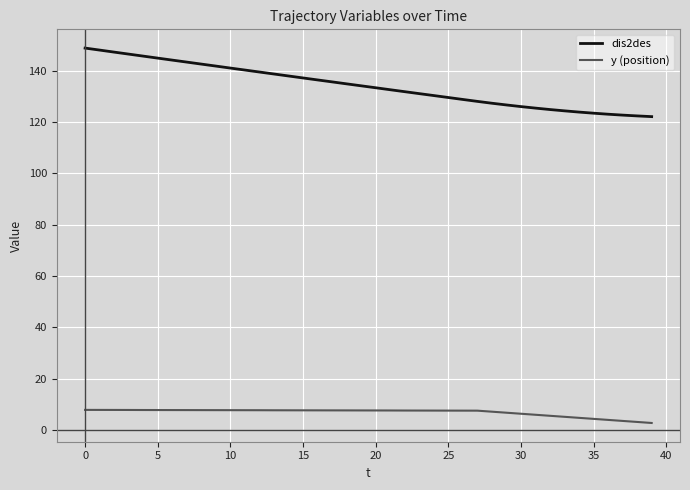

What is the difference between the maximum and minimum values in the y (position) series?

5.1